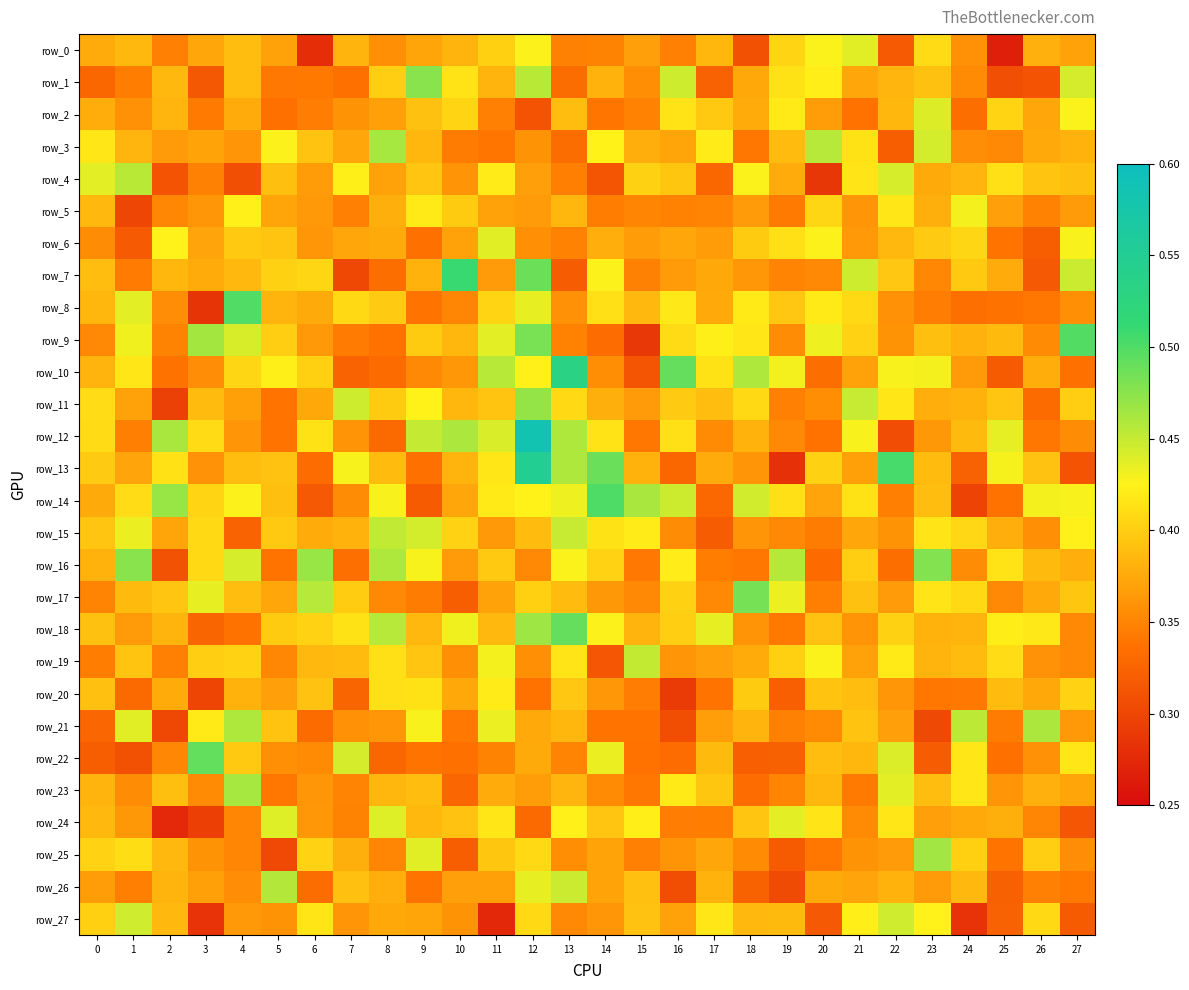

Count the row_17 values in the range 0 to 1.

28